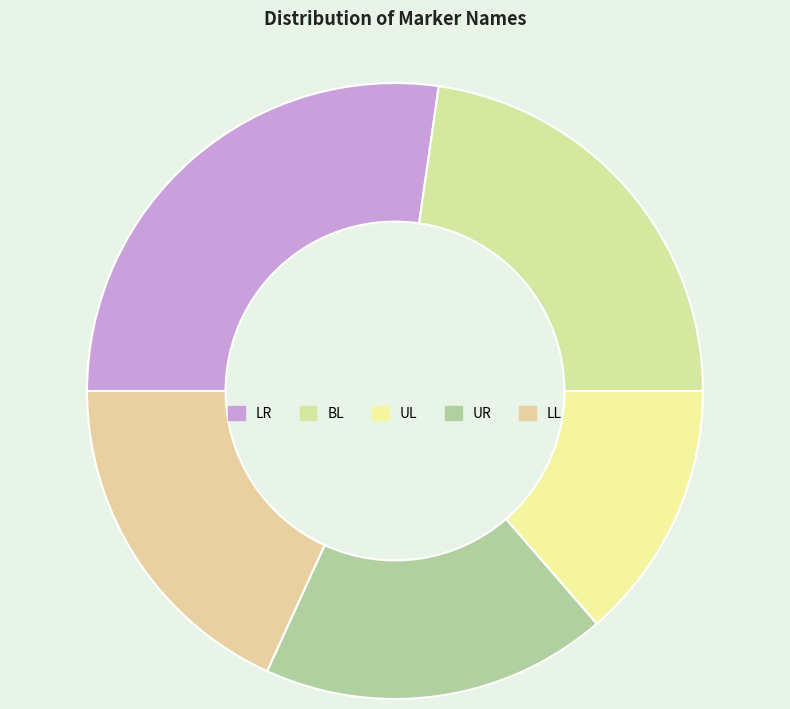

To the nearest percent, what is the difference between the UL and LR slice percentages?

14%